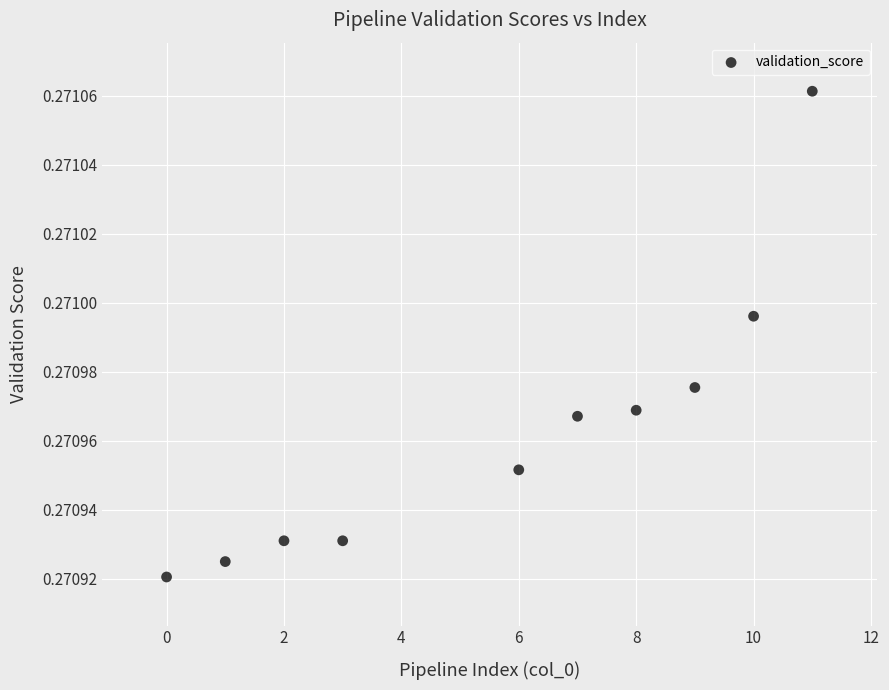

What is the range of X values (max minus min)?

11.0